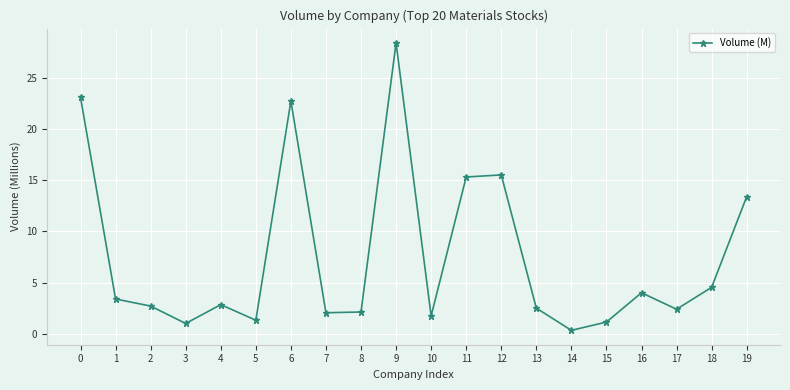

Where is the first local maximum?

4